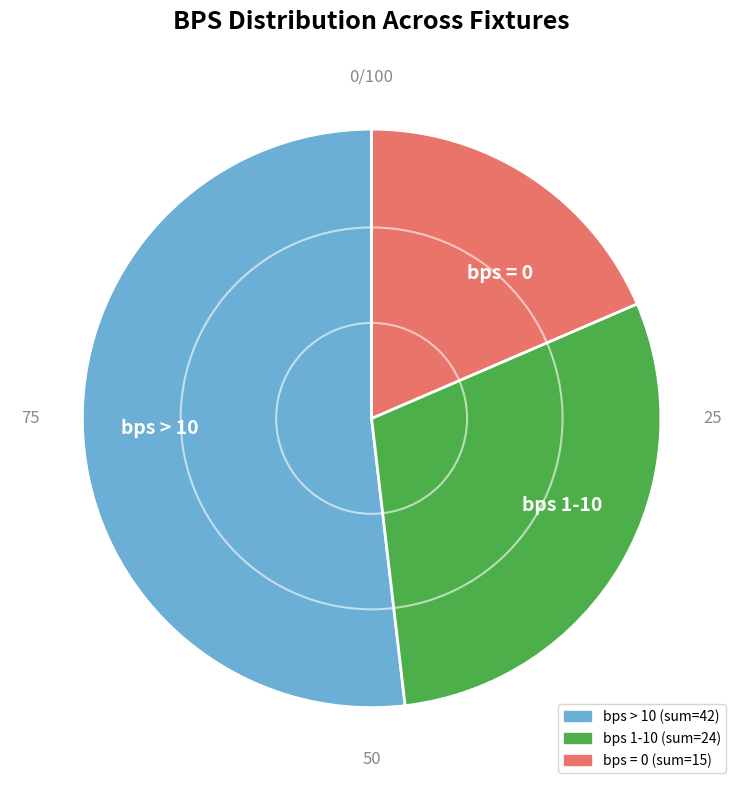

Is there any slice that represents more than half of the pie?

Yes